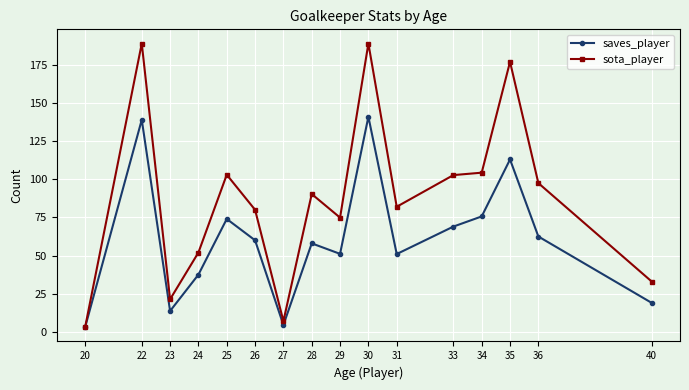

At how many categories does at least one series exceed 106?

3